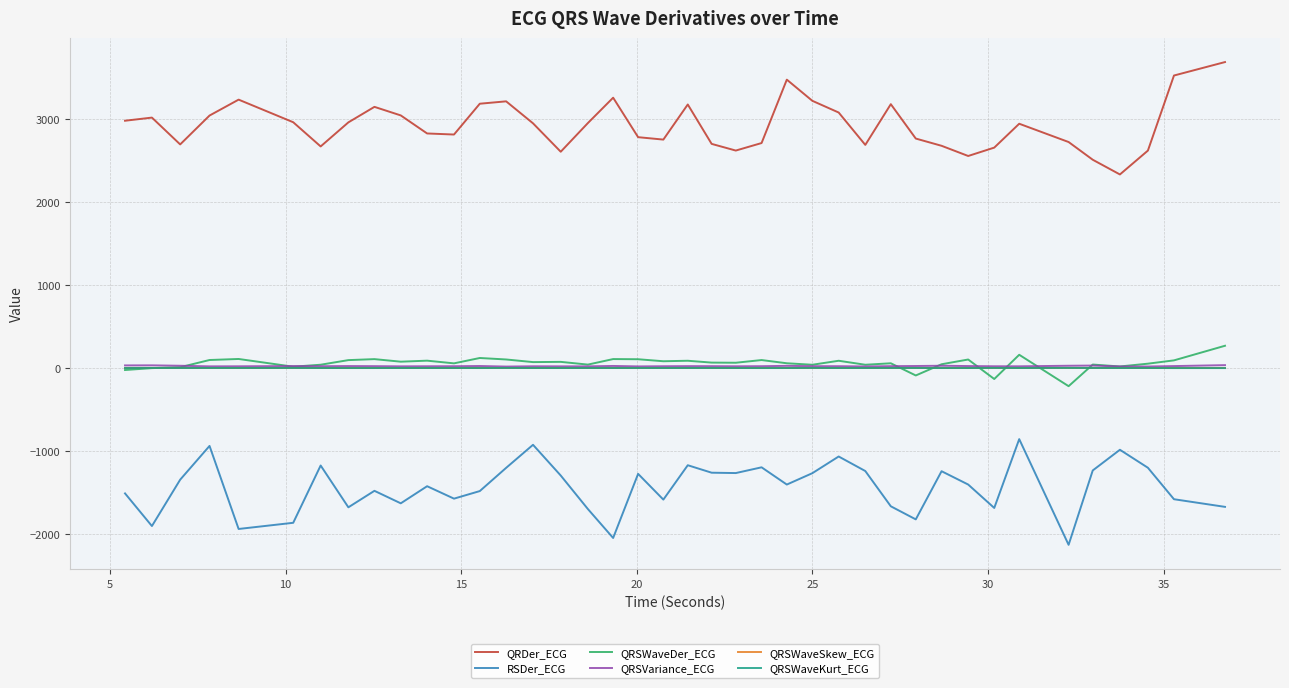

What are all the series names shown in the legend?

QRDer_ECG, RSDer_ECG, QRSWaveDer_ECG, QRSVariance_ECG, QRSWaveSkew_ECG, QRSWaveKurt_ECG